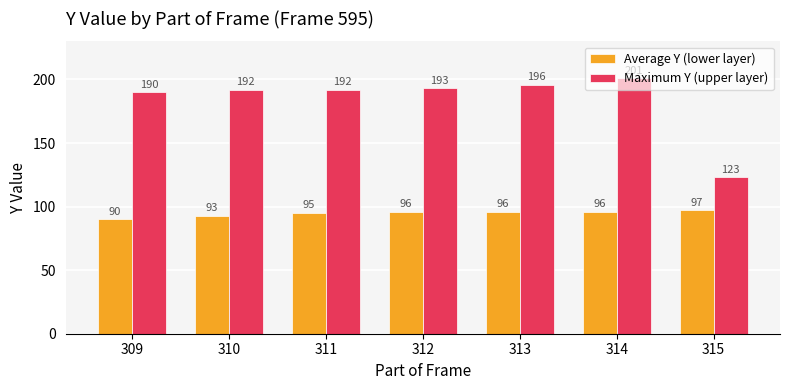

Count the number of categories in the chart.

7